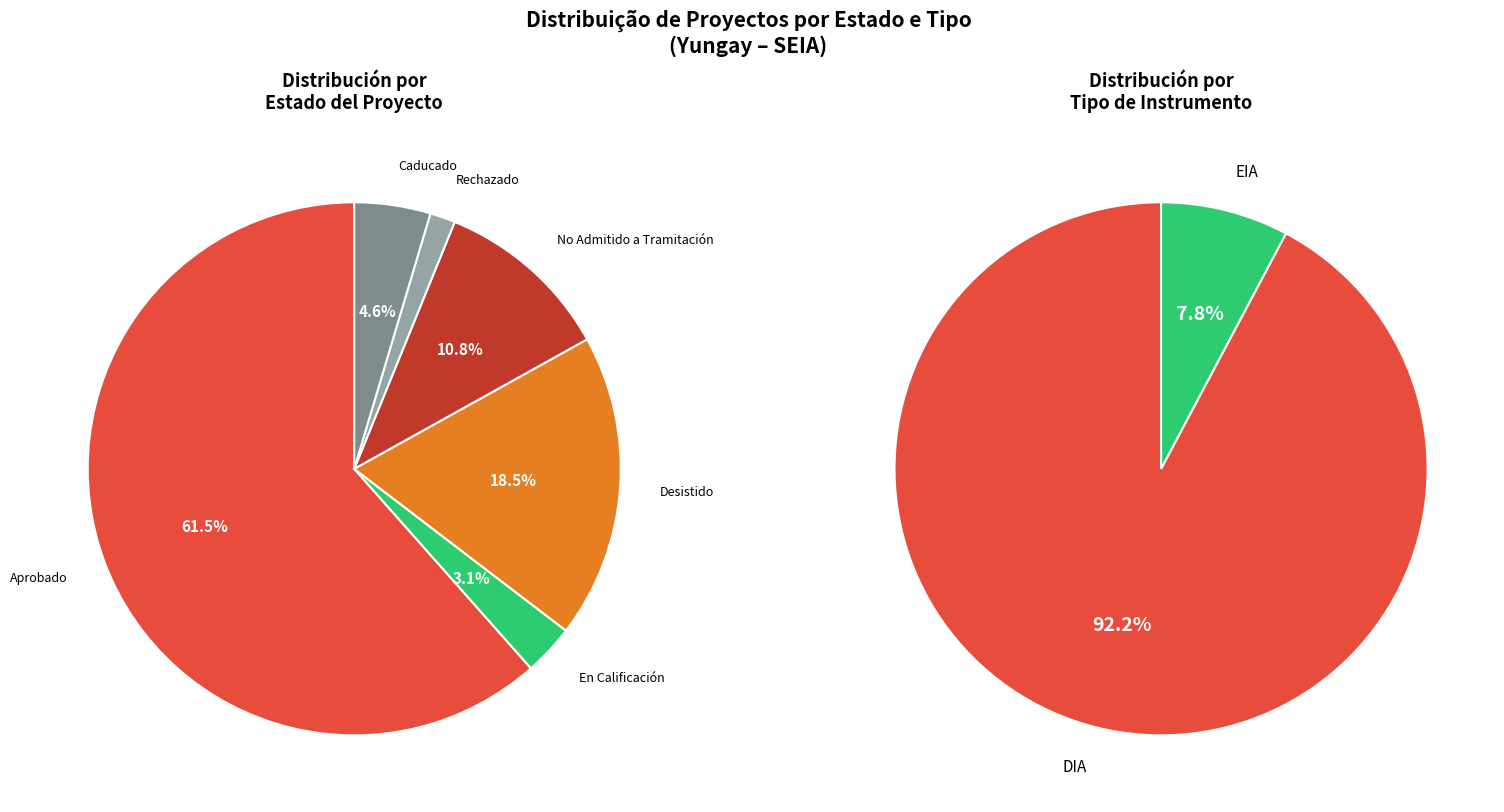

Is the sum of Aprobado and No Admitido a Tramitación greater than half?

Yes